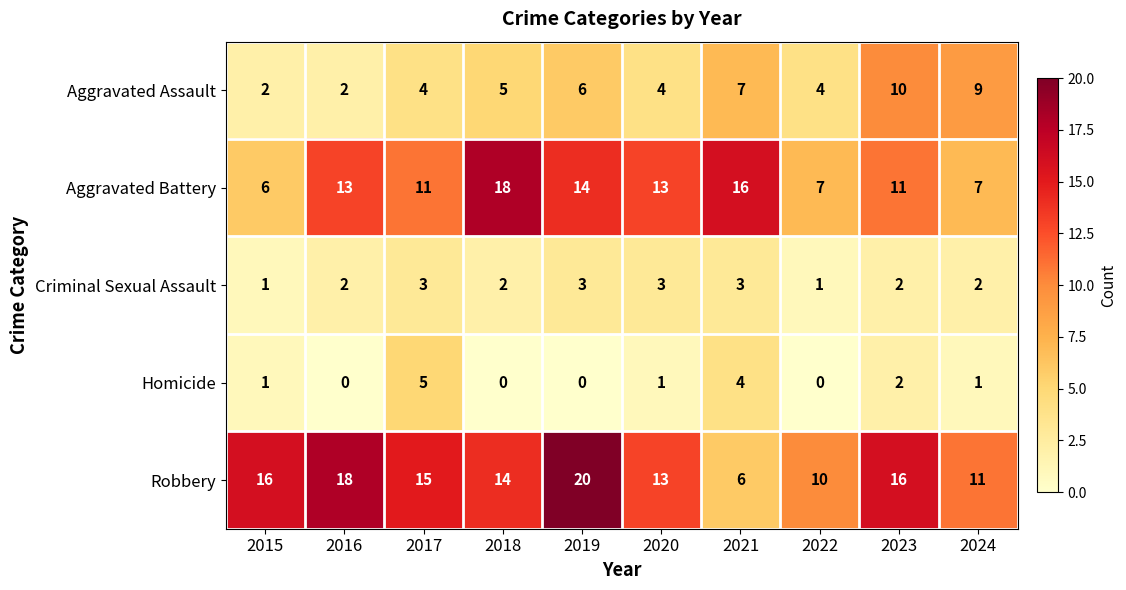

Between 2020 and 2023, which series saw the biggest shift?

Aggravated Assault